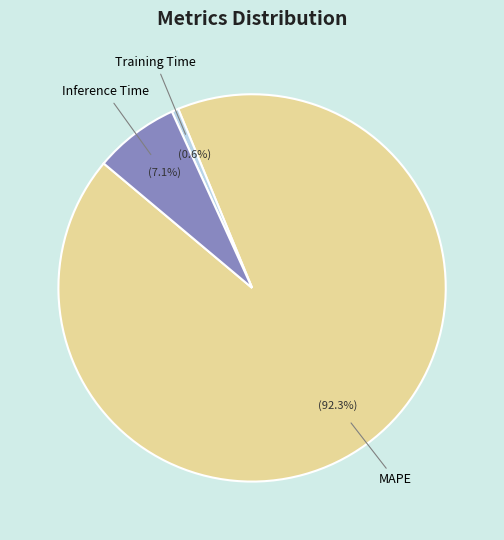

Which category has the biggest portion of the pie?

MAPE